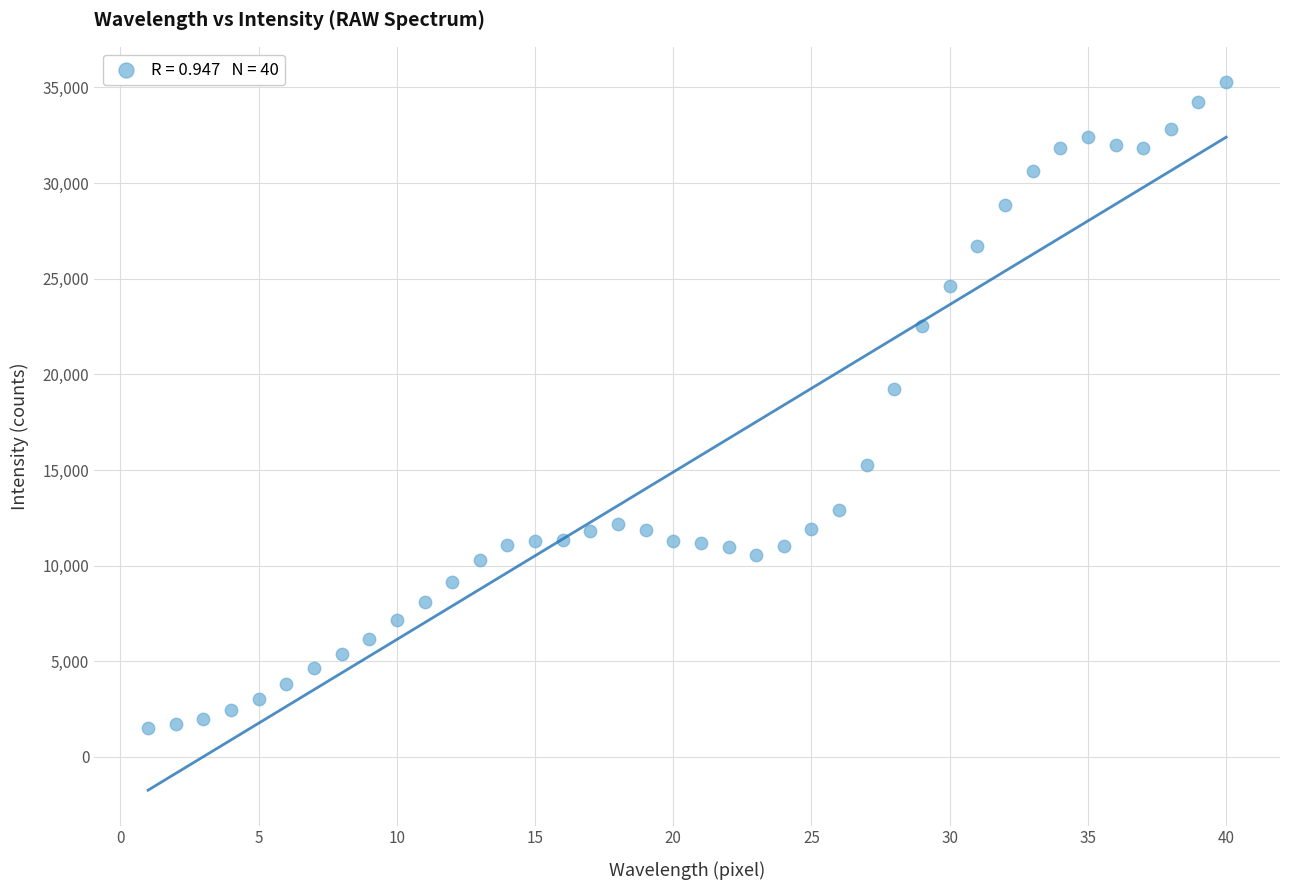

What is the range of Y values (max minus min)?

33746